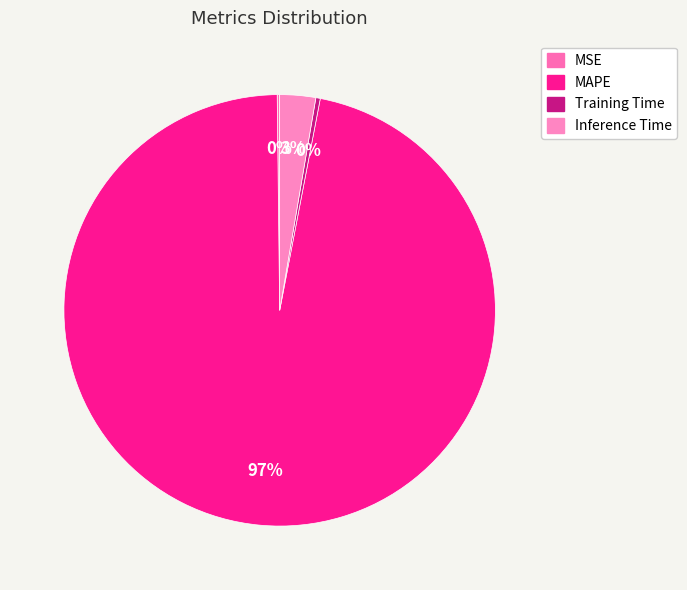

To the nearest percent, what is the combined percentage of Inference Time and Training Time?

3%